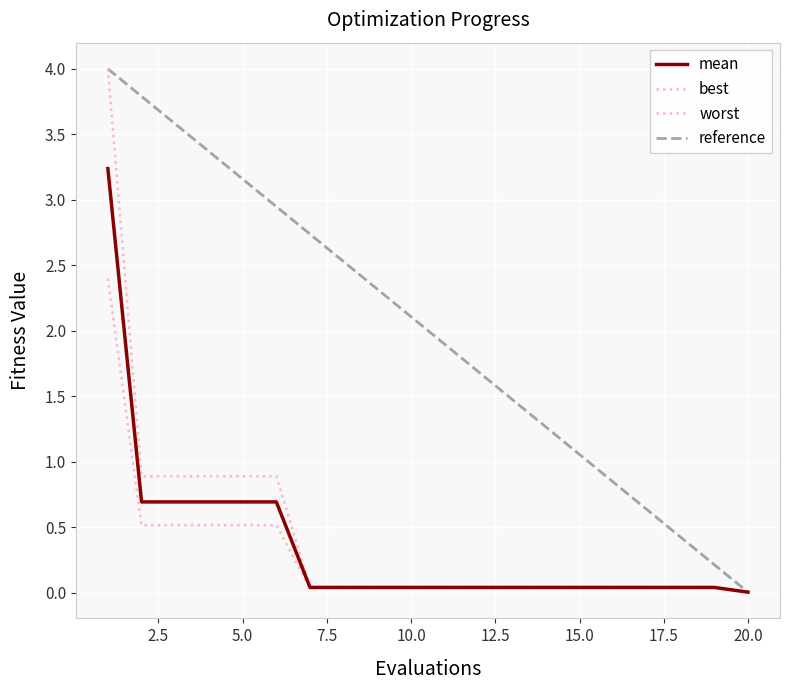

True or false: best has more than 1 interior local peaks.

False